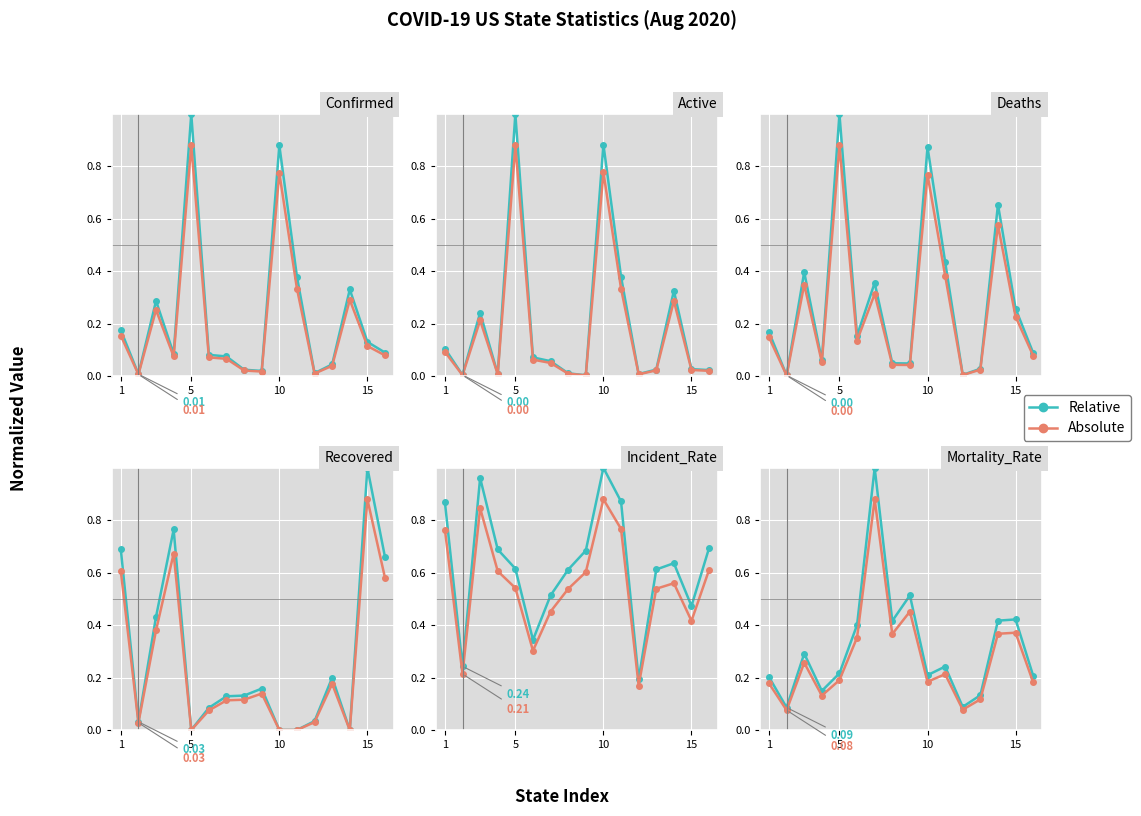

True or false: Relative and Absolute intersect in this chart.

False